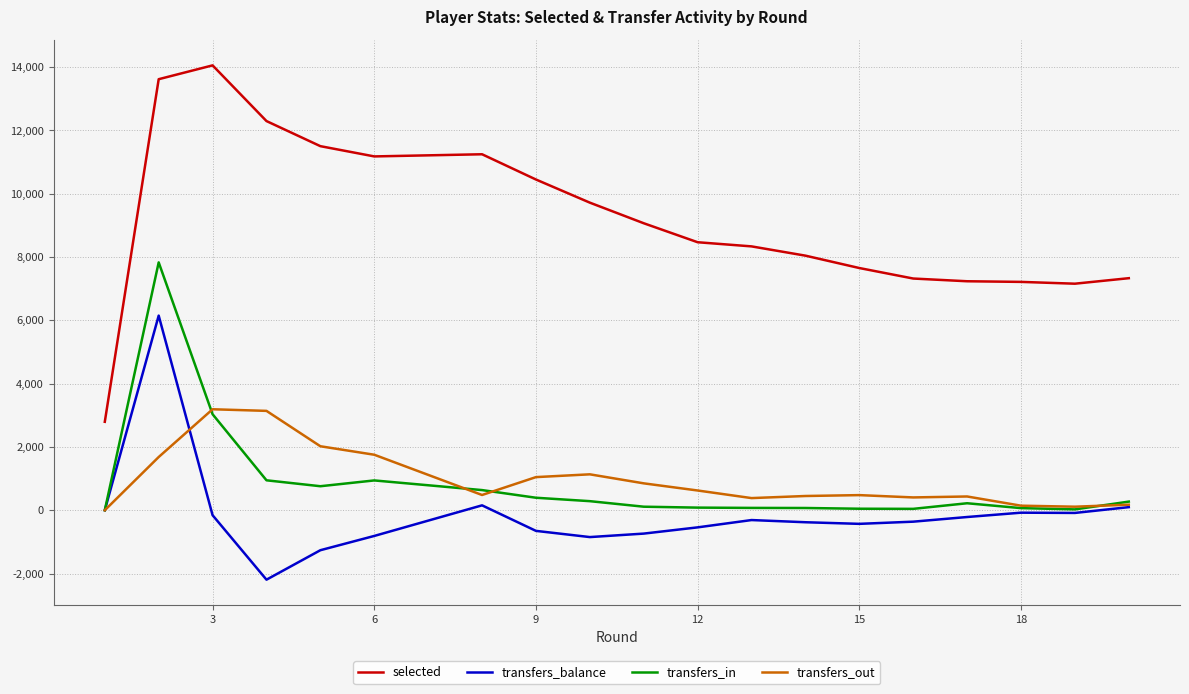

What is the minimum value for transfers_balance?

-2194